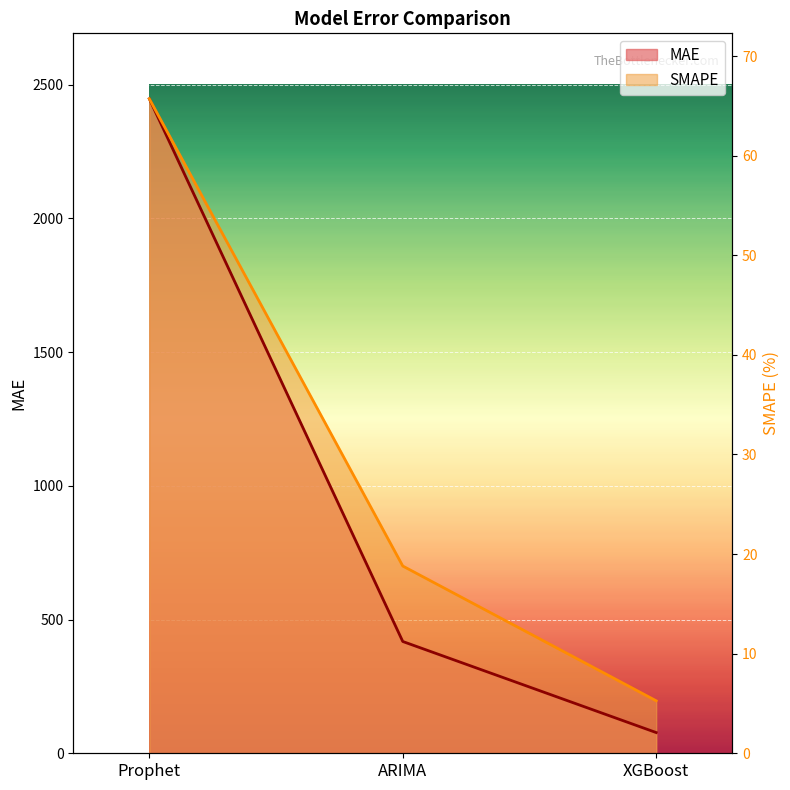

How many values in the MAE series exceed 417?

2